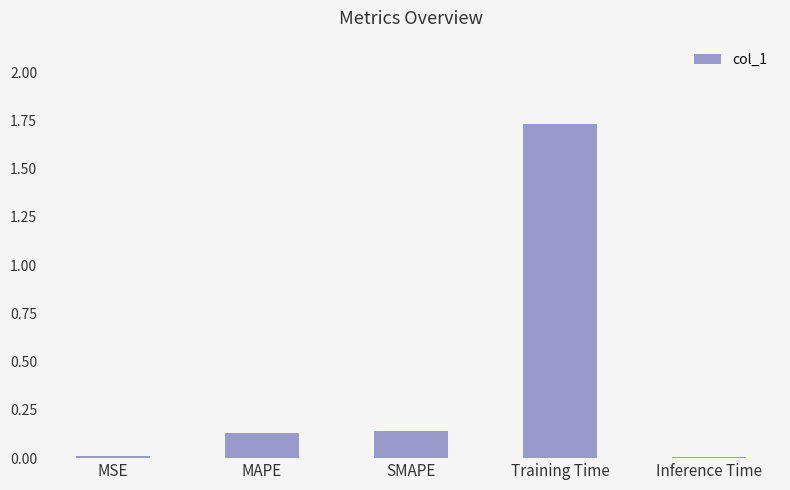

At which category does the chart reach its peak across all series?

Training Time